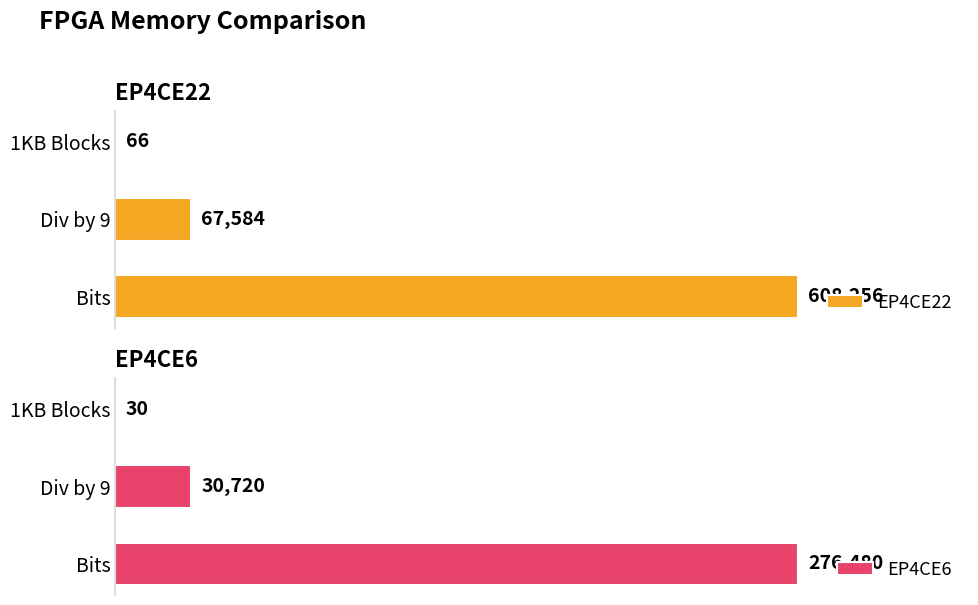

Are the bars grouped side by side (vs. stacked)?

Yes